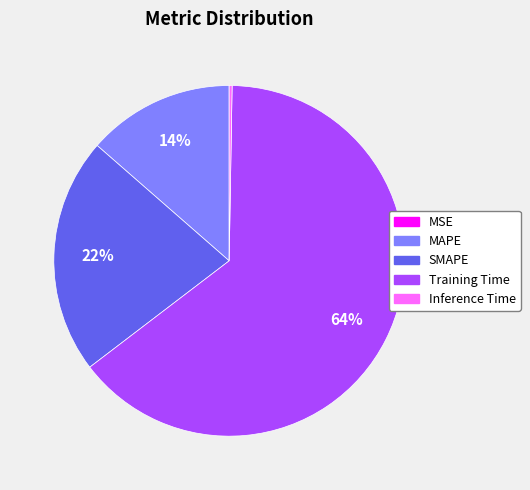

To the nearest percent, what is the combined percentage of Training Time and SMAPE?

86%